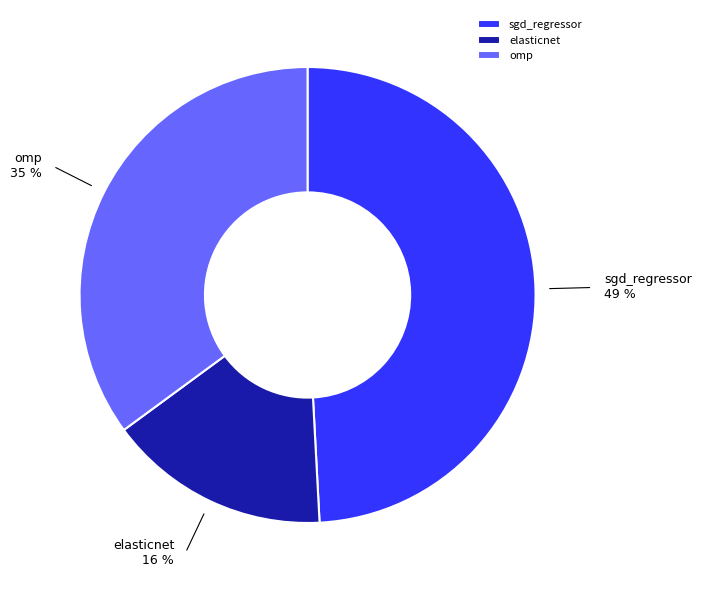

Is there a majority slice in this chart?

No